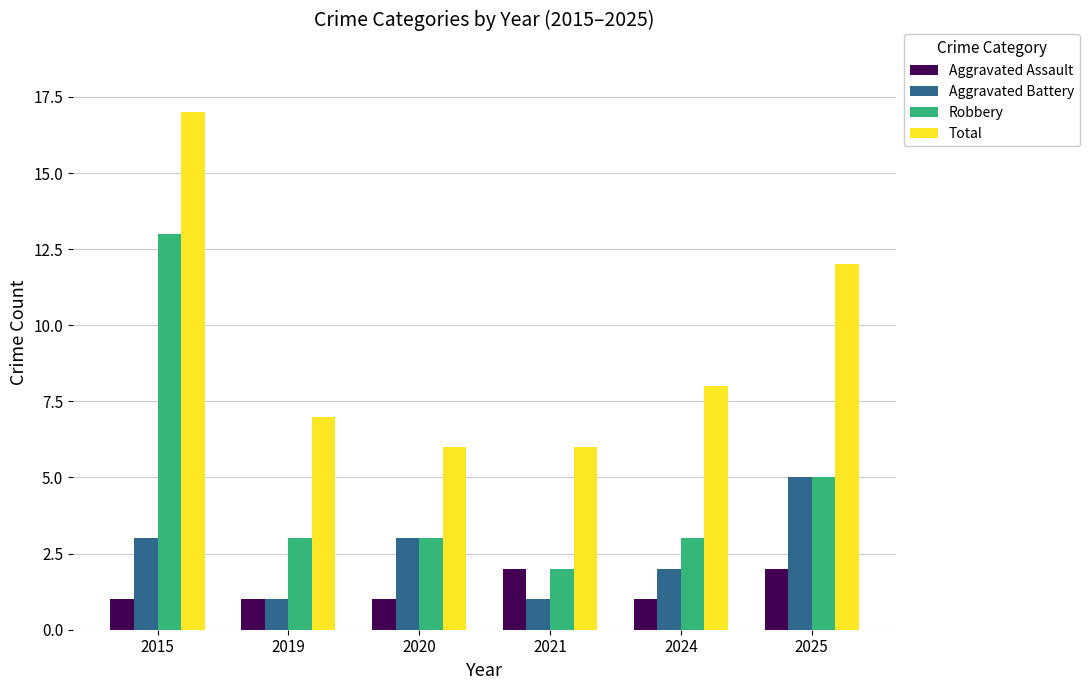

Where does the Robbery series first go above 3?

2015